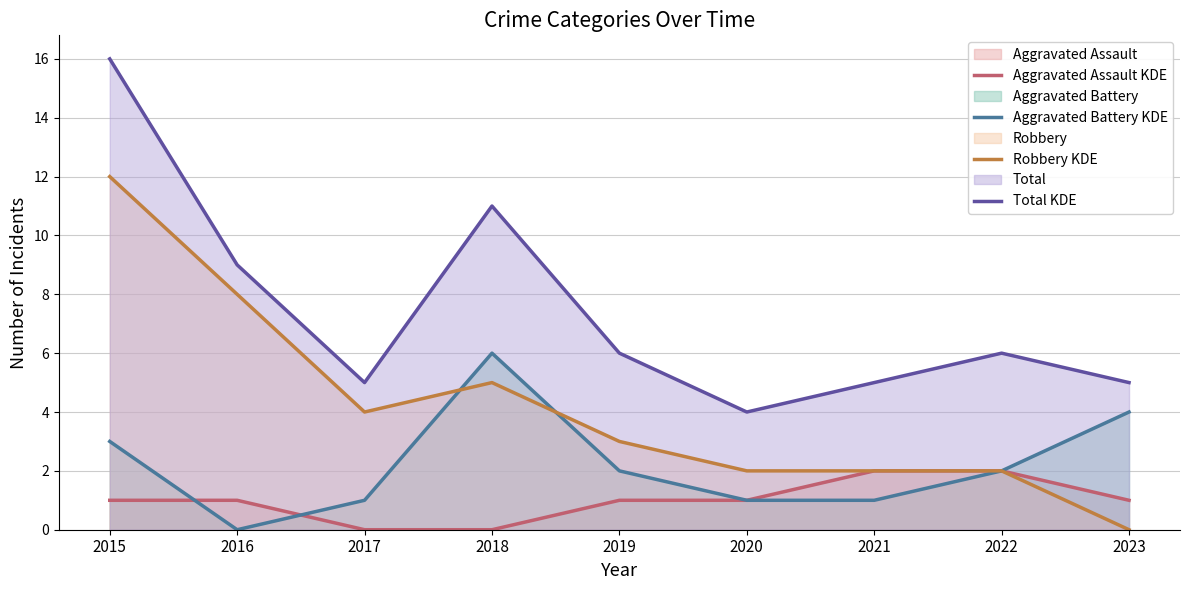

What is the difference between the second highest and second lowest values in the Aggravated Battery KDE series?

3